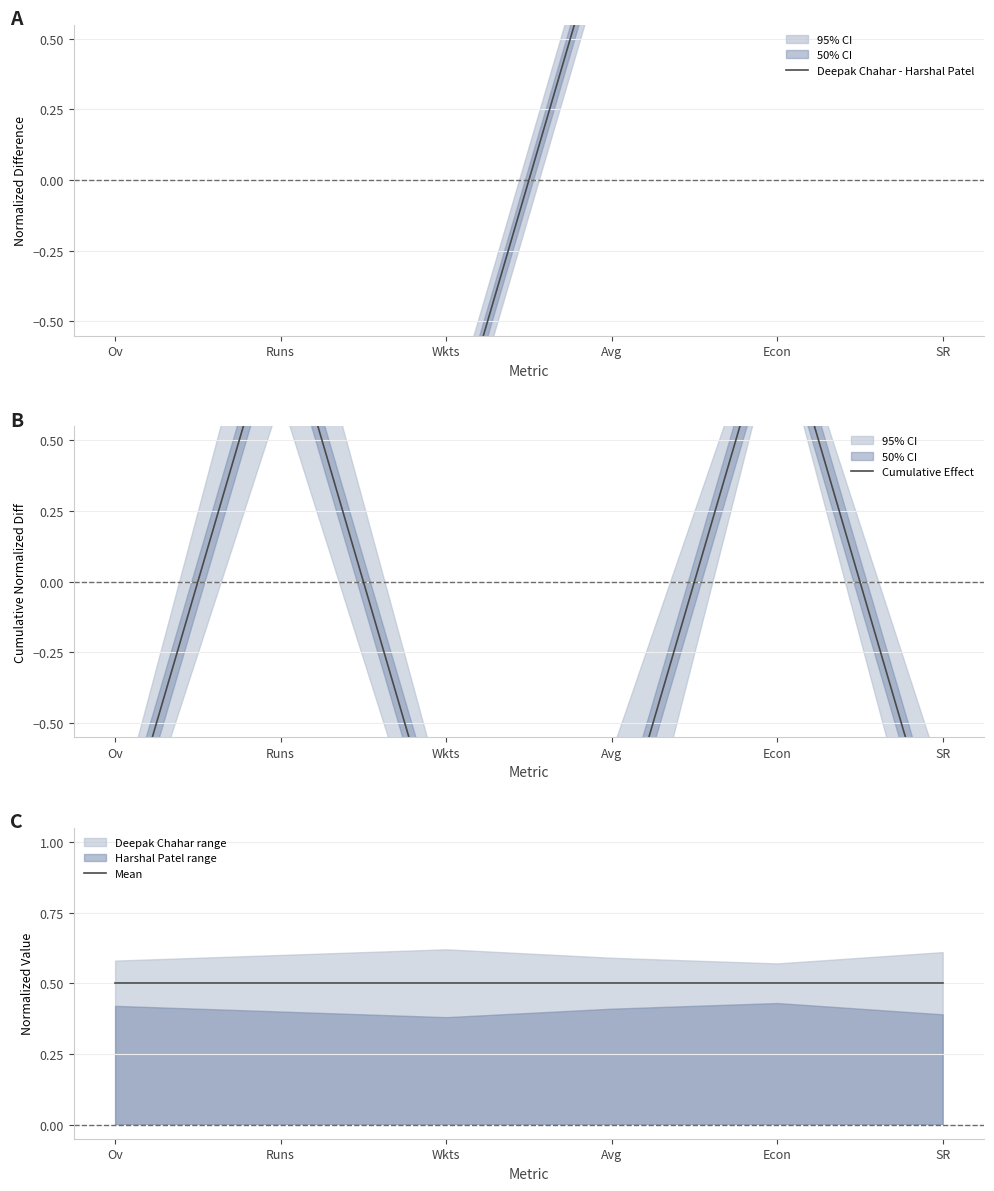

Between which two adjacent categories do Cumulative Effect and Mean first intersect?

Ov and Runs